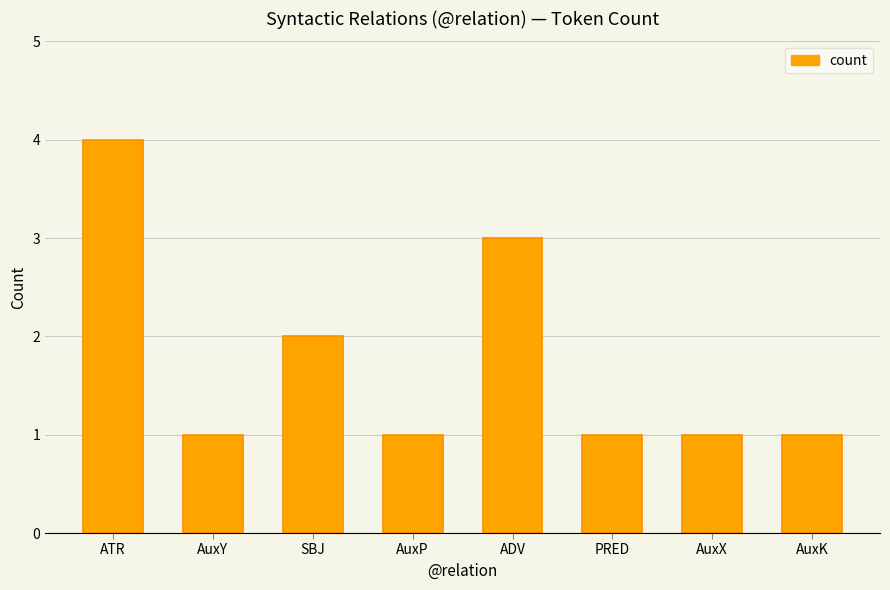

What is the minimum value shown in the chart?

1